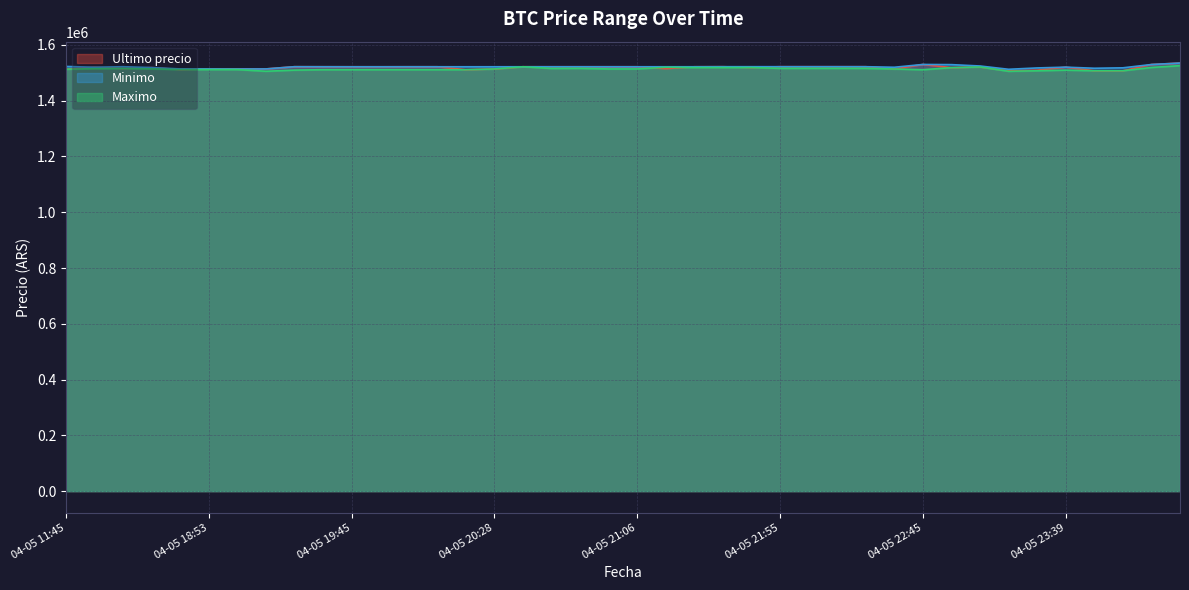

The value of Ultimo precio at 04-05 11:45 is 2478168.8. True or false?

False